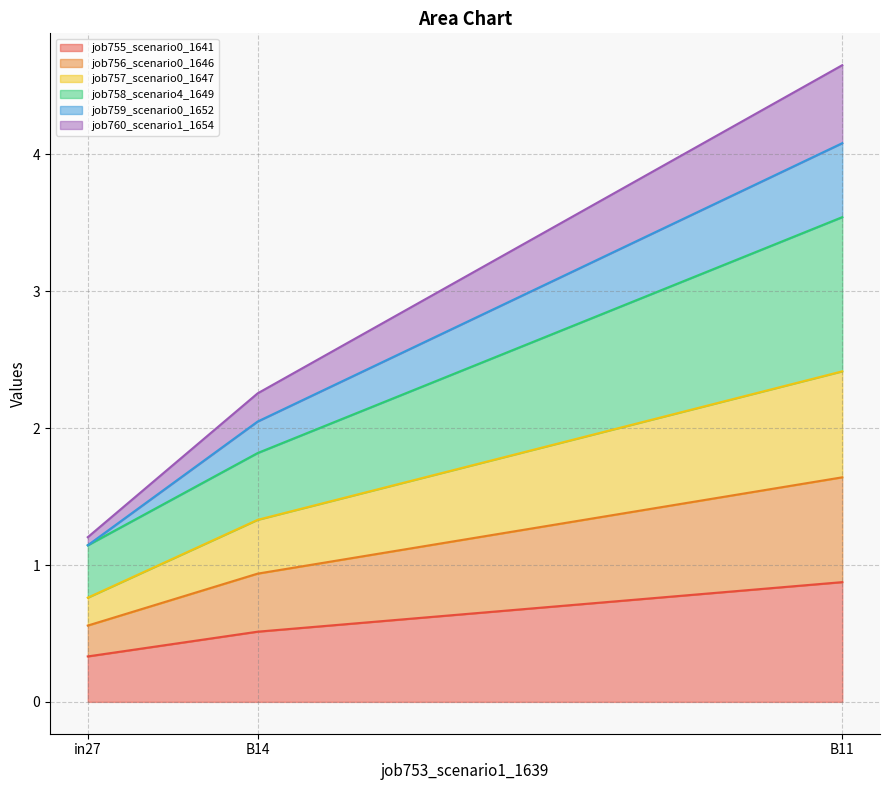

What is the spread (max minus min) of values at B14?

1.7